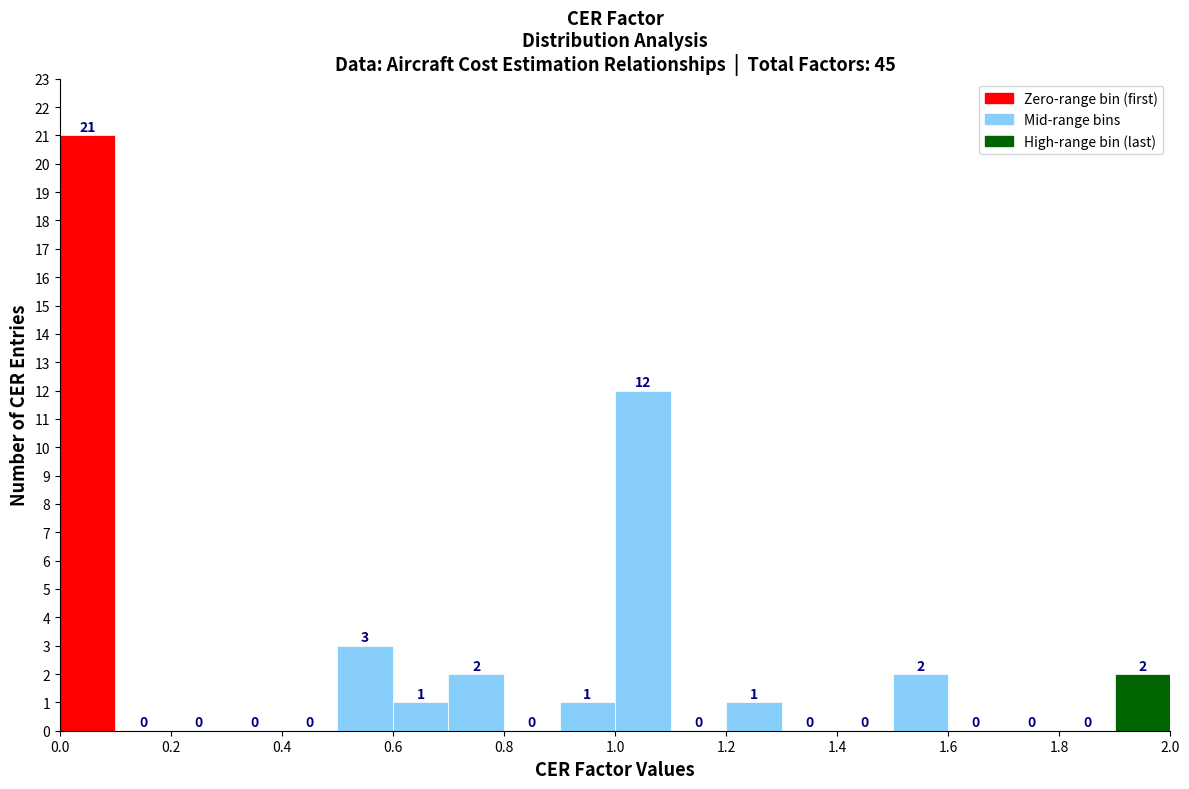

Reading left to right, transcribe this chart: for each bar, give the range it covers on the x-axis and its height.

0.0 to 0.1: 21
0.1 to 0.2: 0
0.2 to 0.3: 0
0.3 to 0.4: 0
0.4 to 0.5: 0
0.5 to 0.6: 3
0.6 to 0.7: 1
0.7 to 0.8: 2
0.8 to 0.9: 0
0.9 to 1.0: 1
1.0 to 1.1: 12
1.1 to 1.2: 0
1.2 to 1.3: 1
1.3 to 1.4: 0
1.4 to 1.5: 0
1.5 to 1.6: 2
1.6 to 1.7: 0
1.7 to 1.8: 0
1.8 to 1.9: 0
1.9 to 2.0: 2